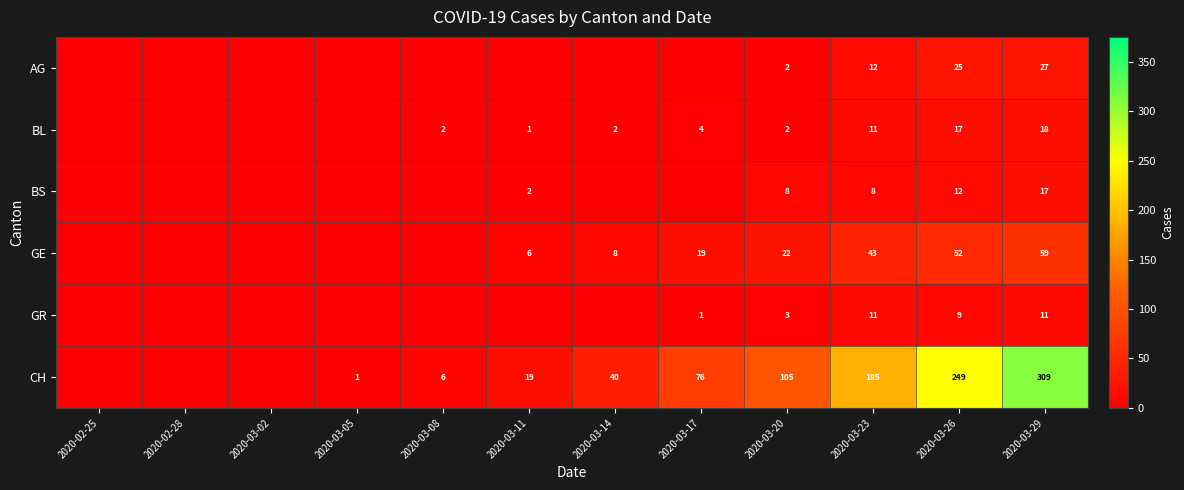

Is it true that CH equals 20 at 2020-03-17?

False